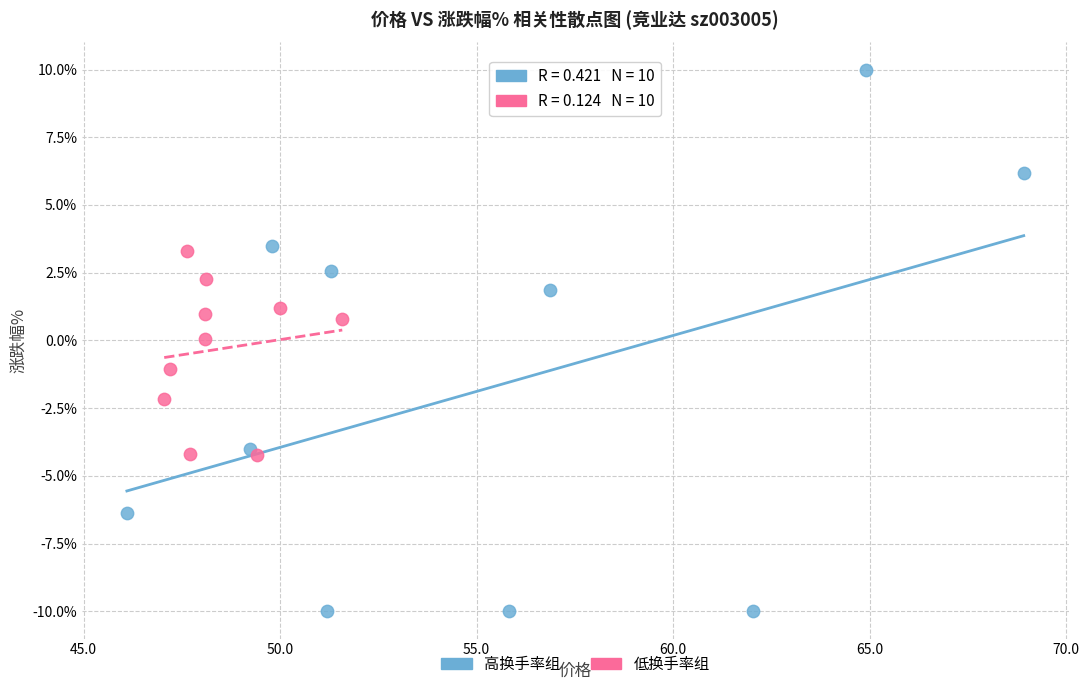

Which series reaches the maximum Y coordinate?

高换手率组